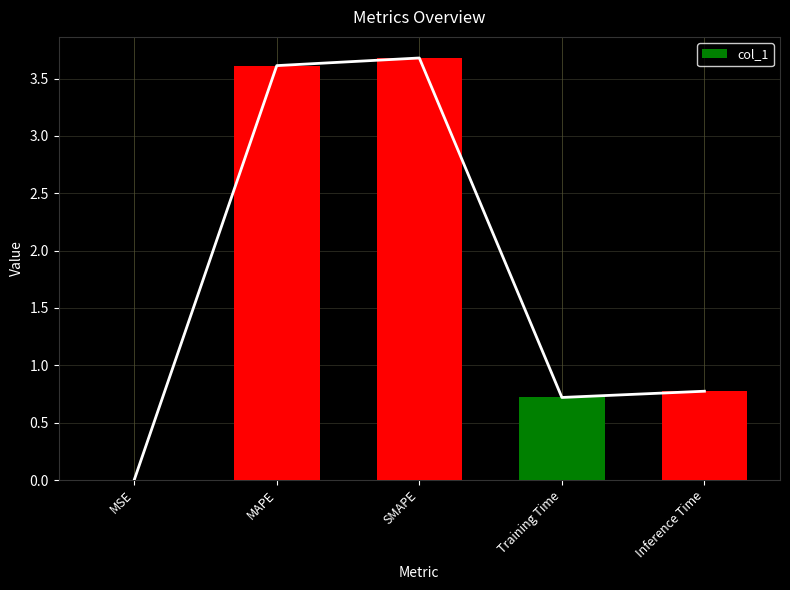

What is the change in value from SMAPE to Training Time?

-3.0